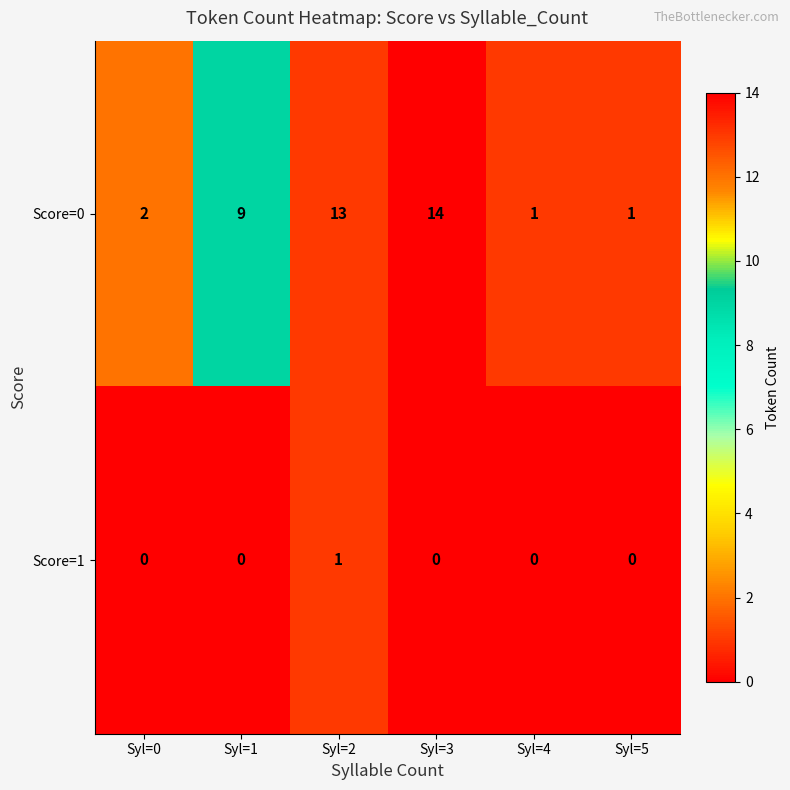

The value of Score=0 at Syl=0 is 3. True or false?

False